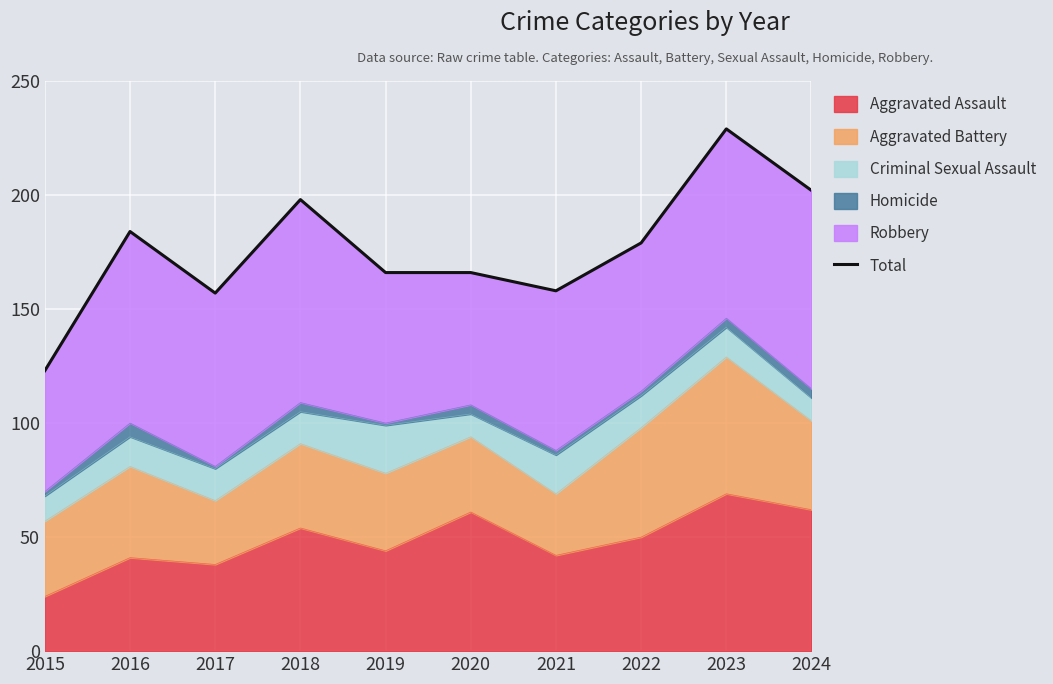

What is the maximum value shown in the chart?

229